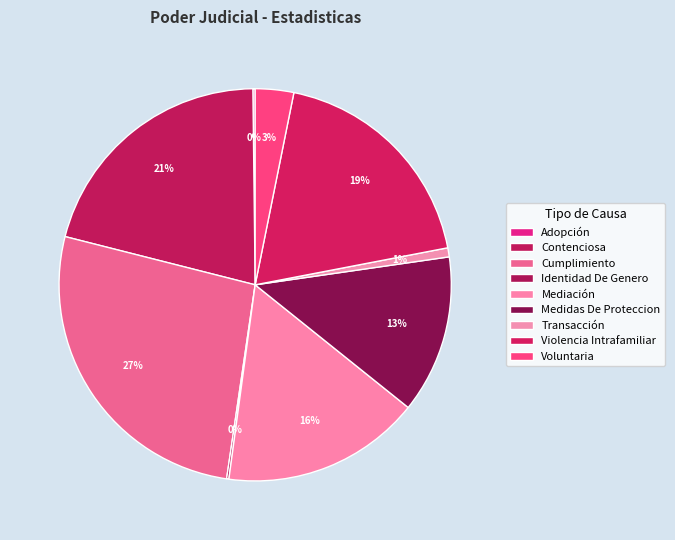

What is the ratio of the value at Voluntaria to the value at Mediación?

0.2